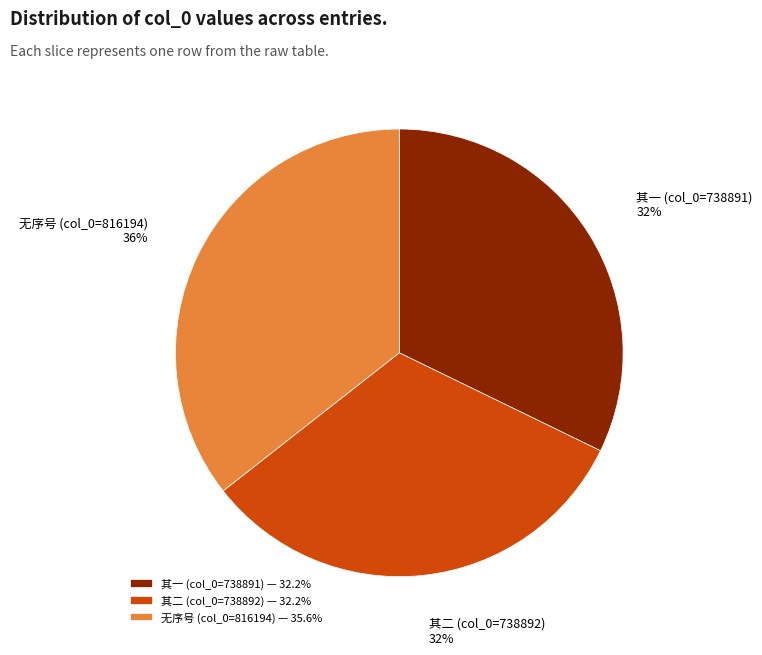

Is there a majority slice in this chart?

No